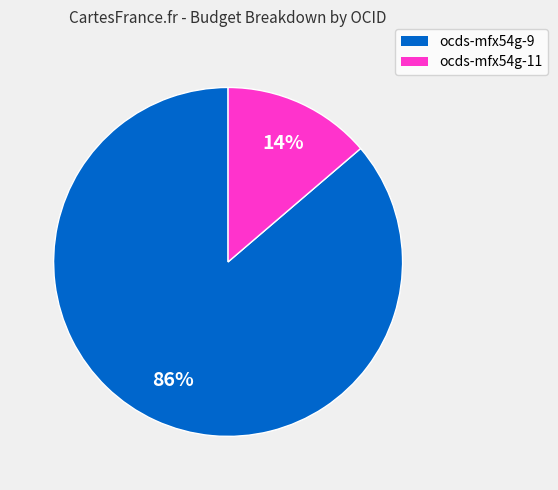

To the nearest percent, what is the average slice percentage?

50%